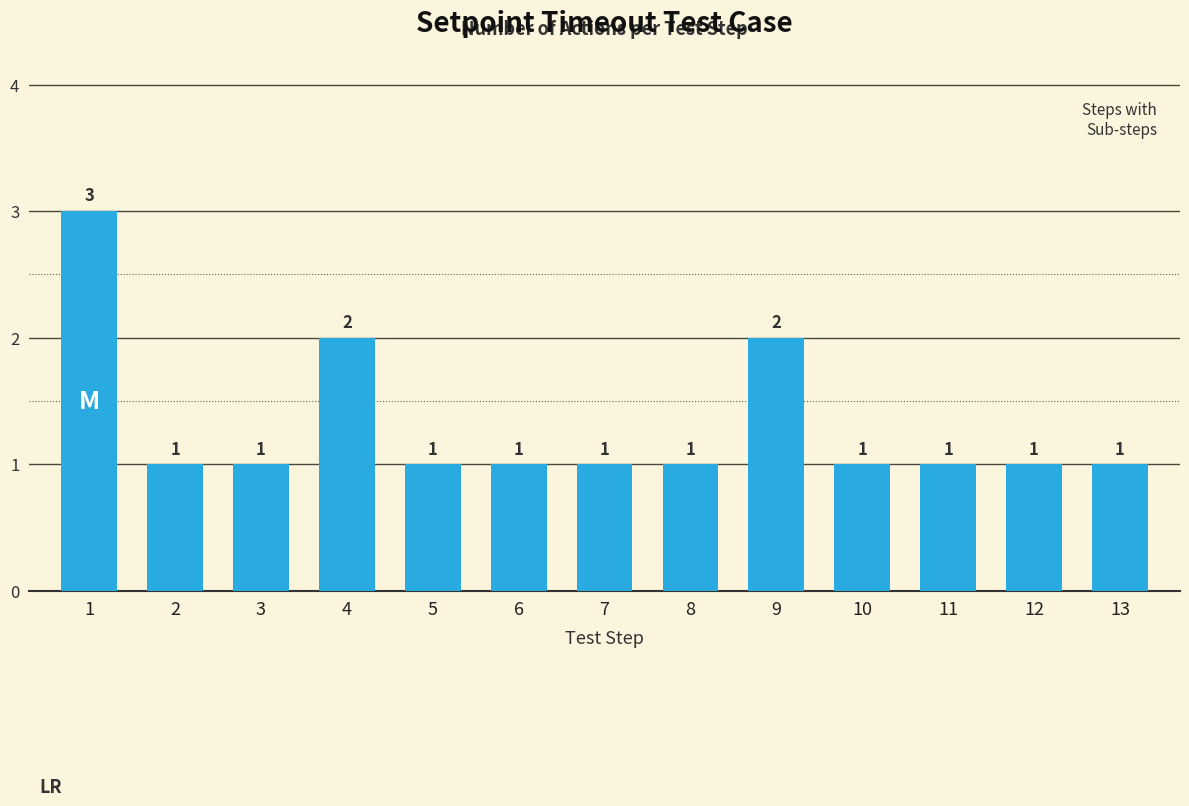

Are the bars horizontal?

No